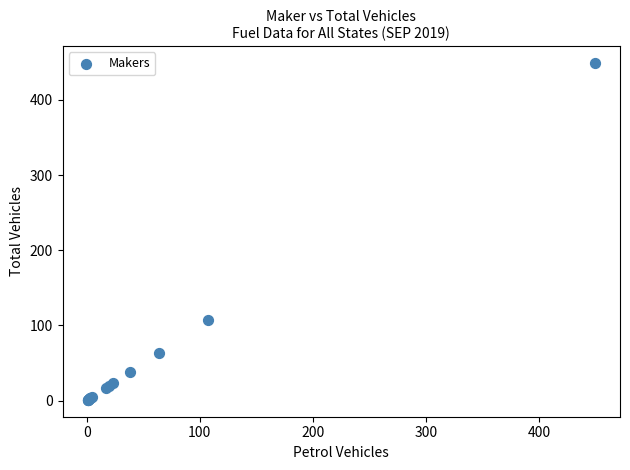

What Y value in the scatter plot is closest to 225?

107